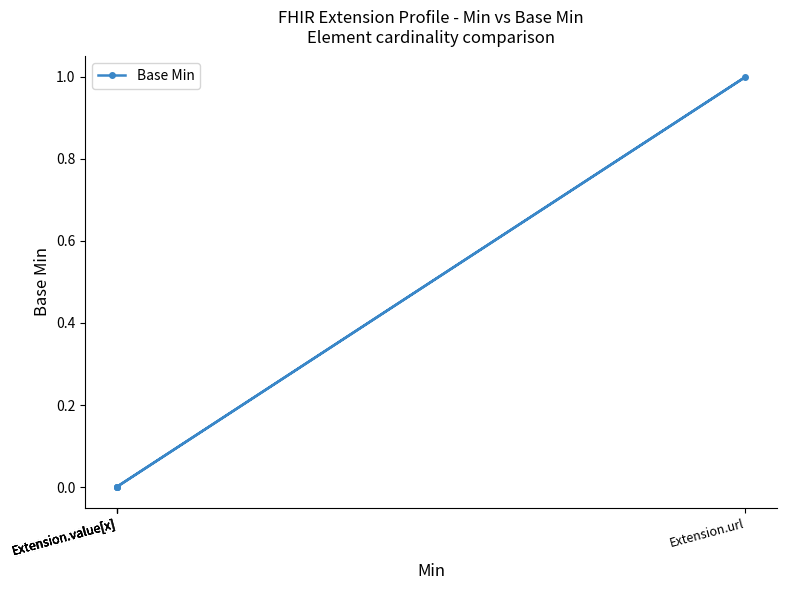

True or false: the data shows 0 at Extension.value[x].

True